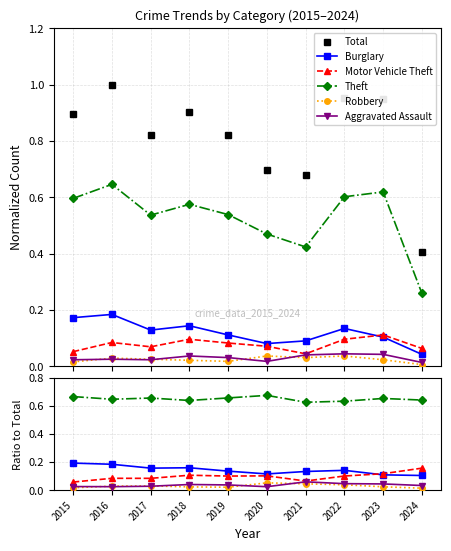

List the series in order of their peak value, lowest first.

Robbery, Aggravated Assault, Motor Vehicle Theft, Burglary, Theft, Total